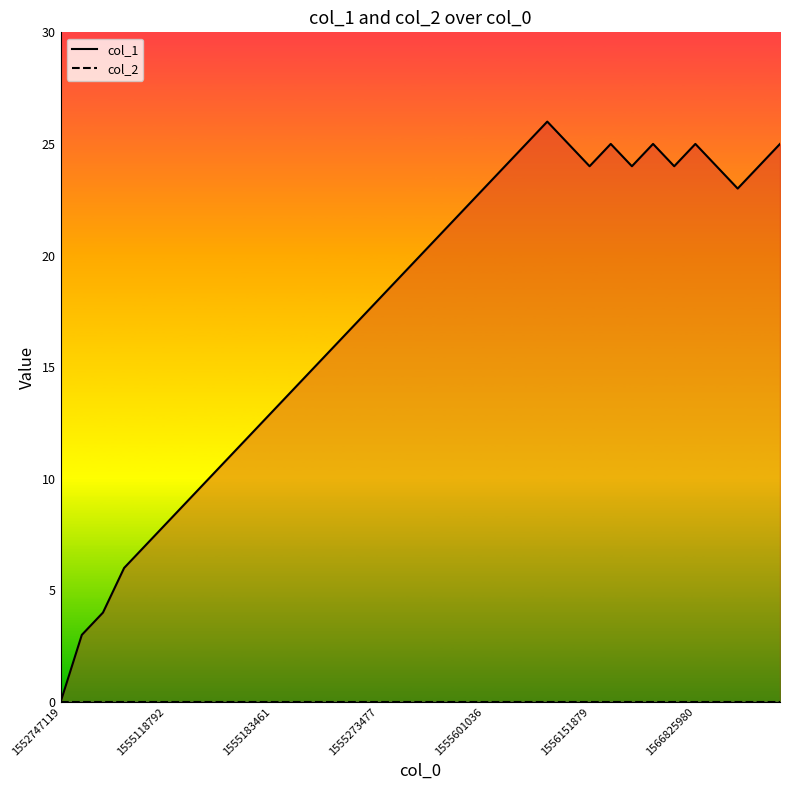

Which has a higher value, 1567088838 or 1567430822?

1567430822